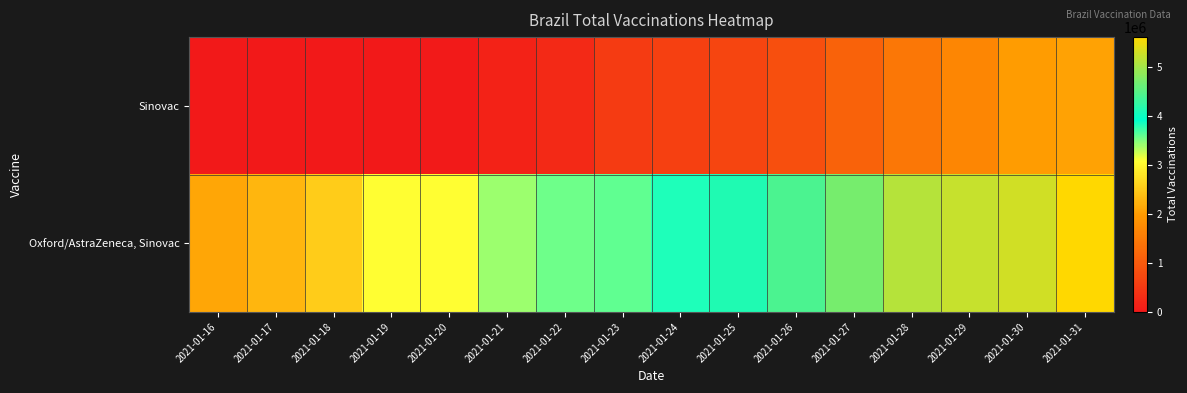

At 2021-01-19, list the series in order from largest to smallest.

Oxford/AstraZeneca, Sinovac, Sinovac